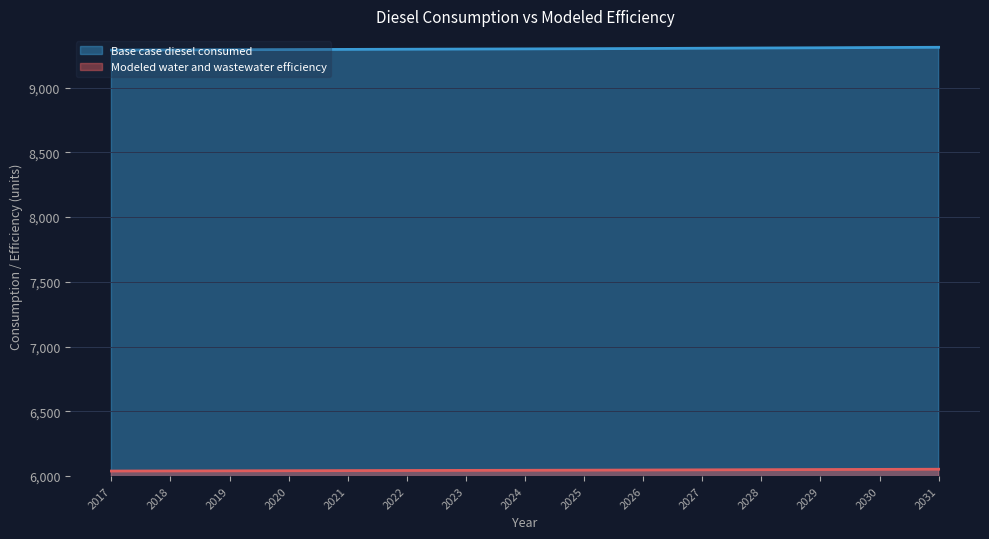

At how many categories does at least one series exceed 6580?

15